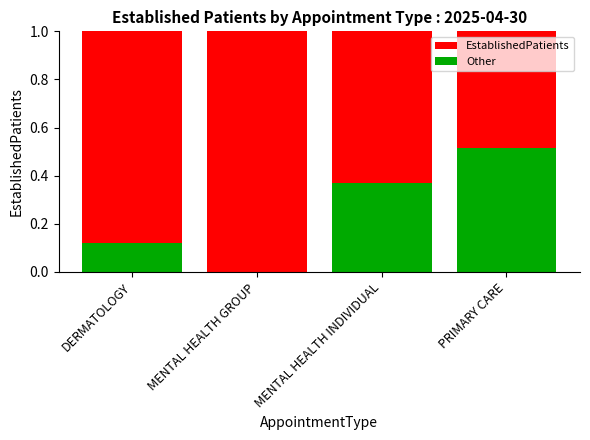

What is the total value across all series at DERMATOLOGY?

1.0